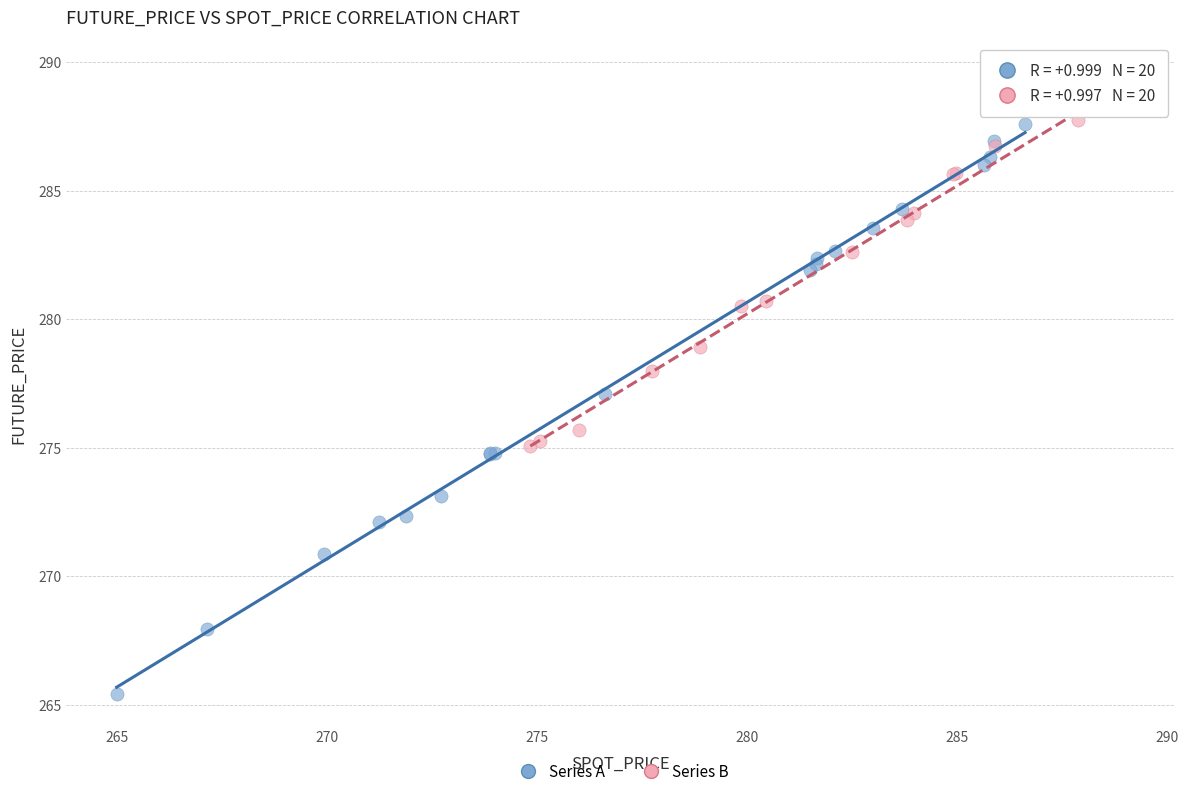

Which series has the widest spread of Y values?

Series A